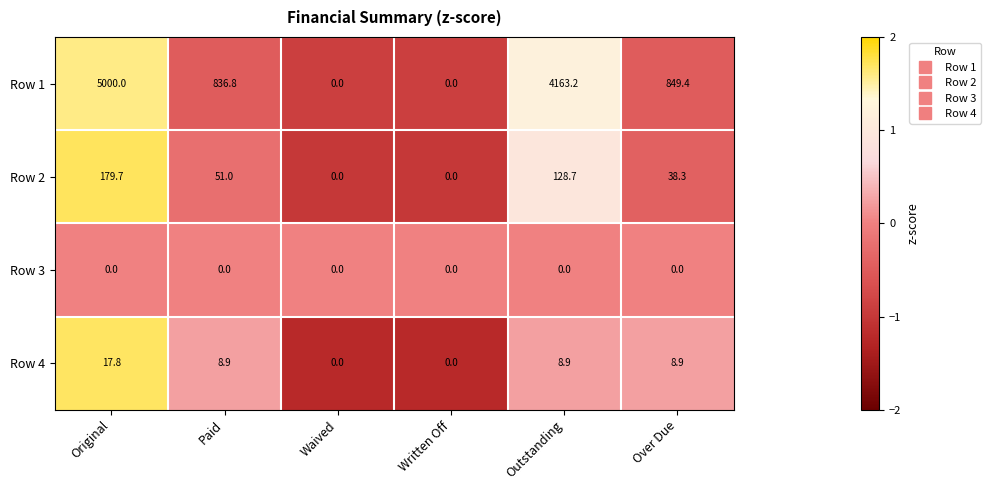

What is the difference between the Row 1 values at Paid and Waived?

836.8